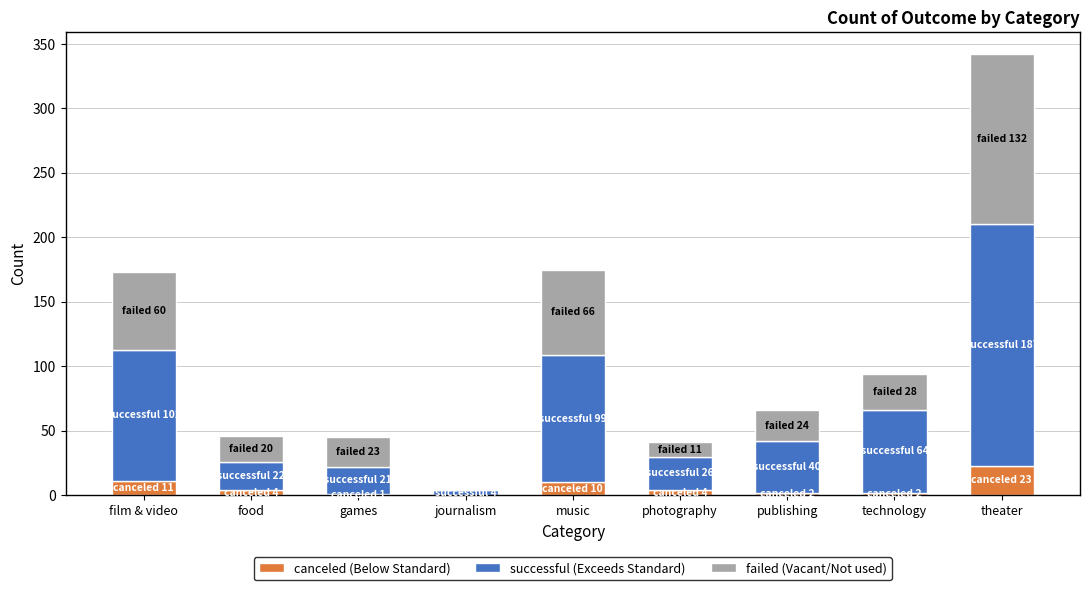

At which category is the sum across all series the highest?

theater